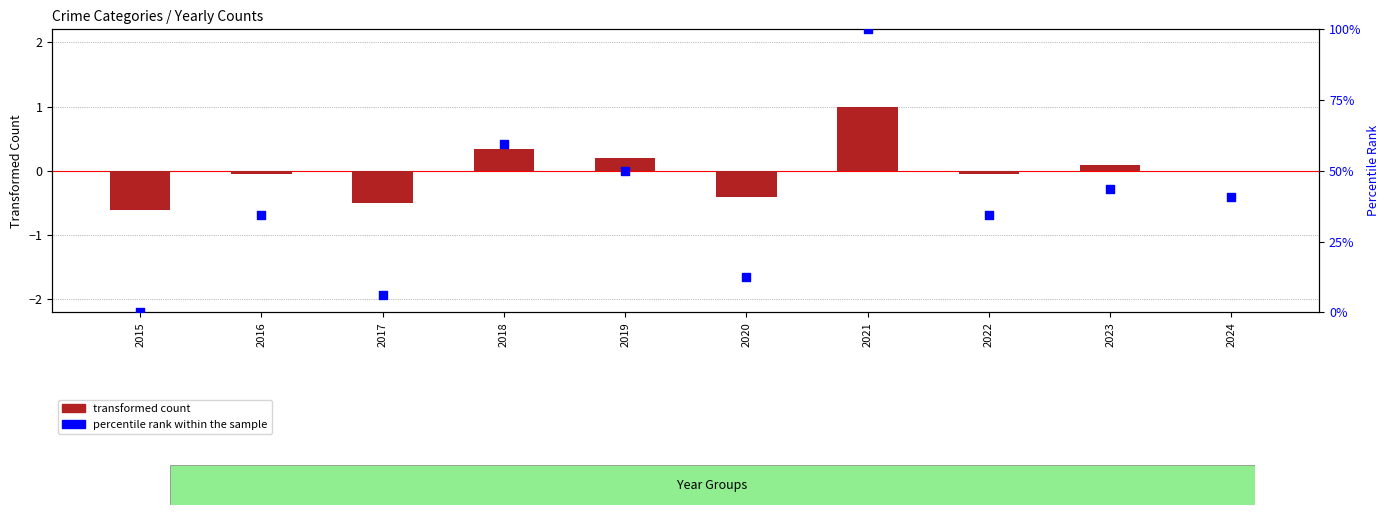

What is the total value across all series at 2020?

12.1